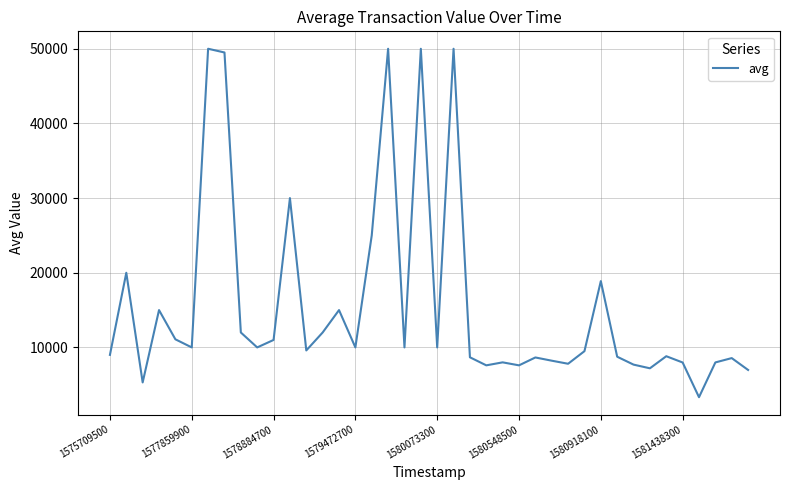

What is the smallest value displayed?

3333